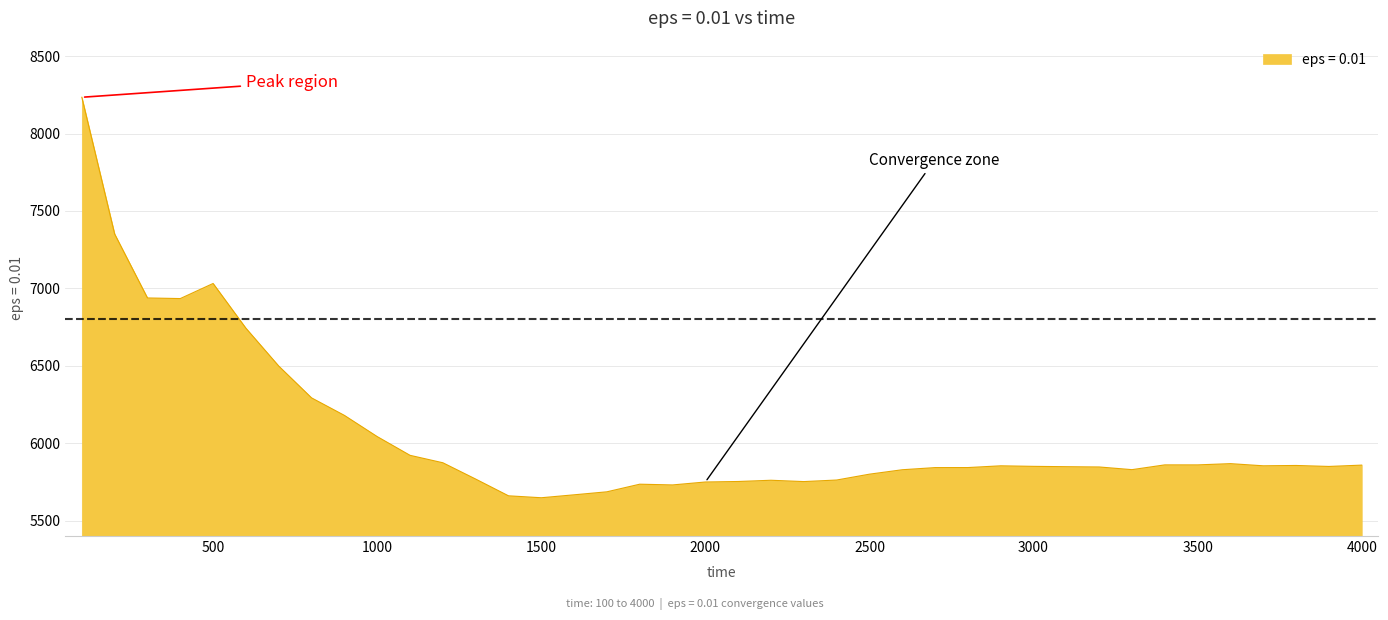

What is the minimum value shown in the chart?

5647.3